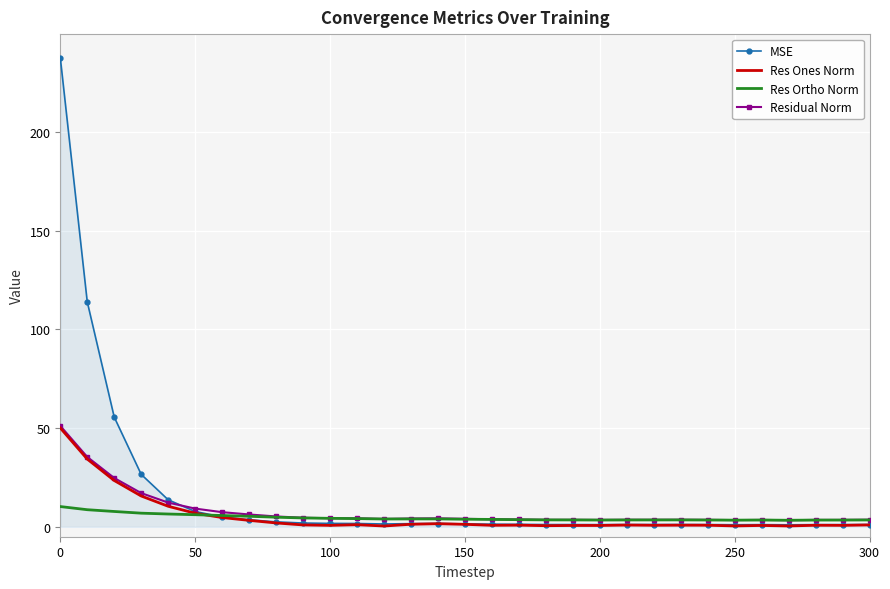

Which series has the largest total across all categories?

MSE